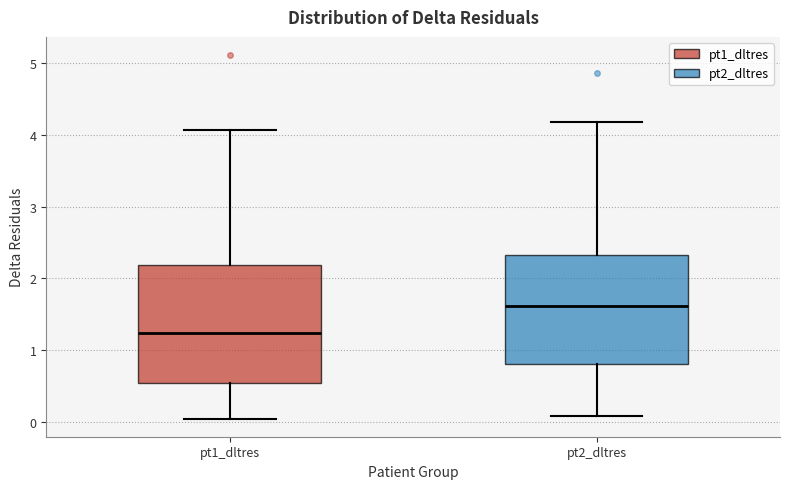

Where is the lower edge of the box for pt2_dltres on the y-axis? The values are not printed on the chart, so give them approximately, as read against the axis.

0.8